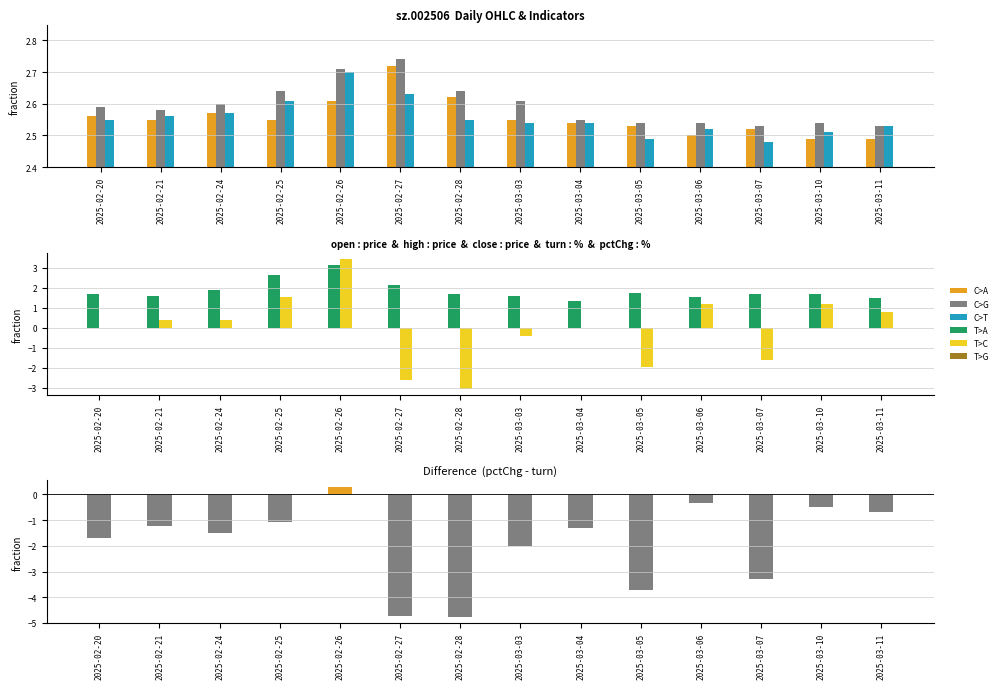

What is the average value of the turn series?

1.9